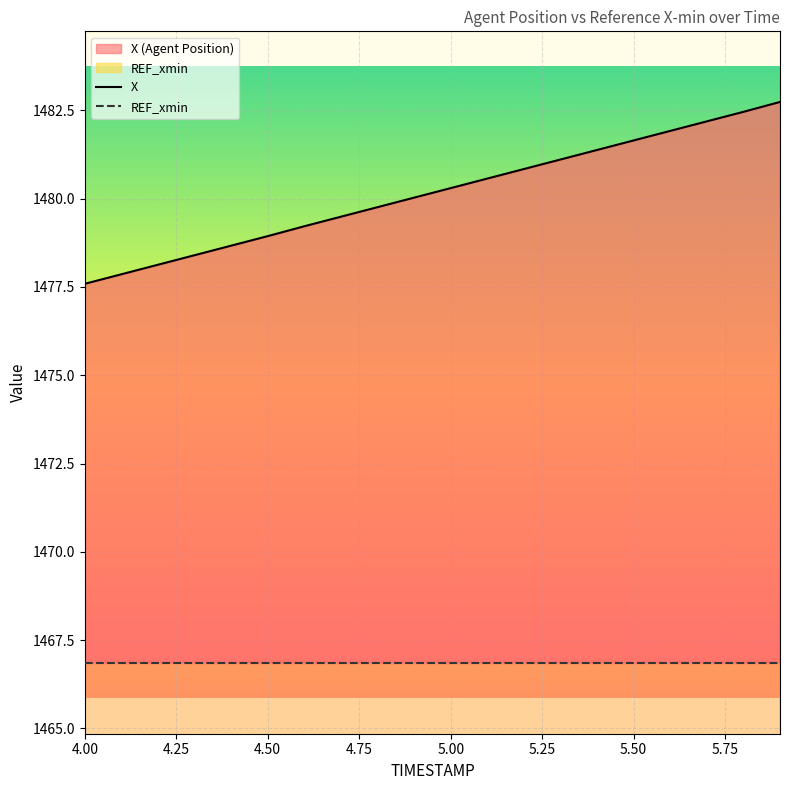

List the series in order of their overall mean, lowest first.

REF_xmin, X